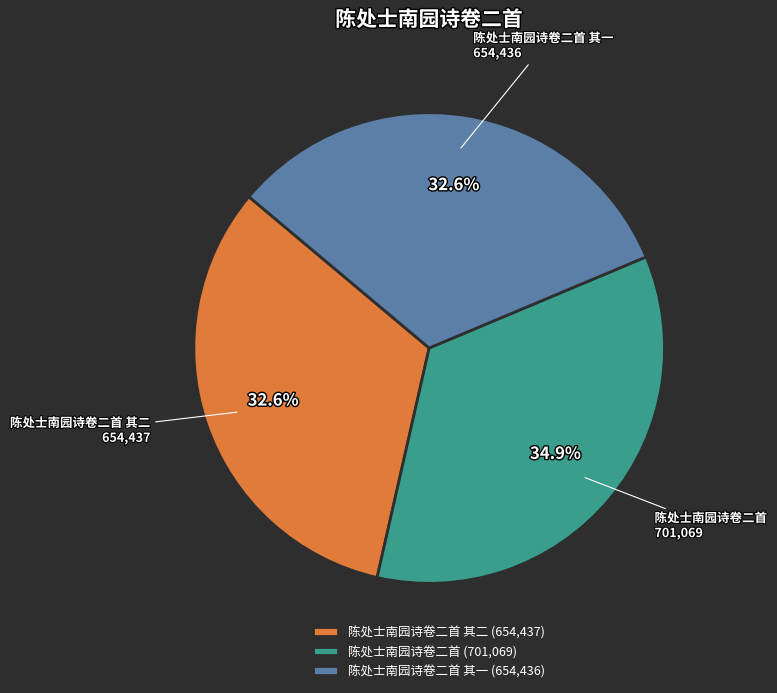

Does 陈处士南园诗卷二首 represent more than half of the total?

No